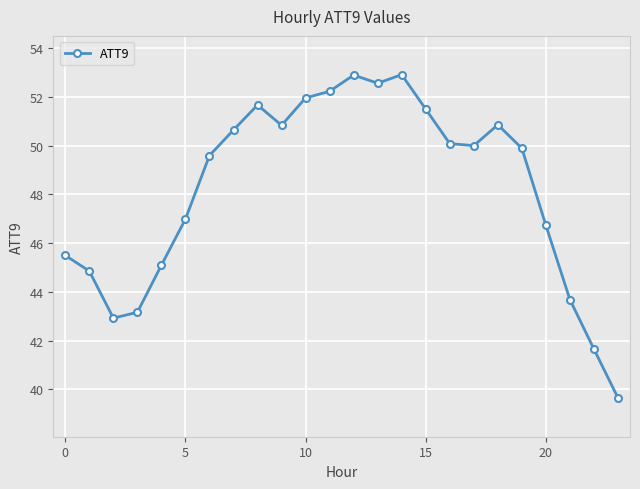

How many lines are shown in the chart?

1